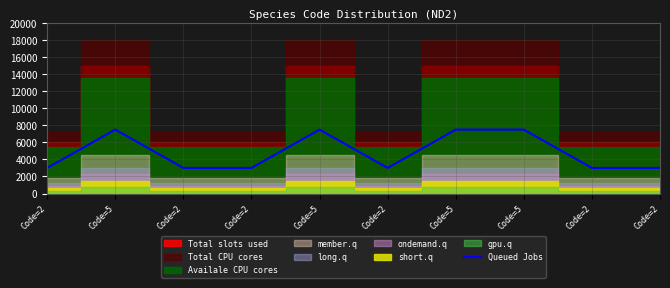

Where is the first local maximum?

Code=5